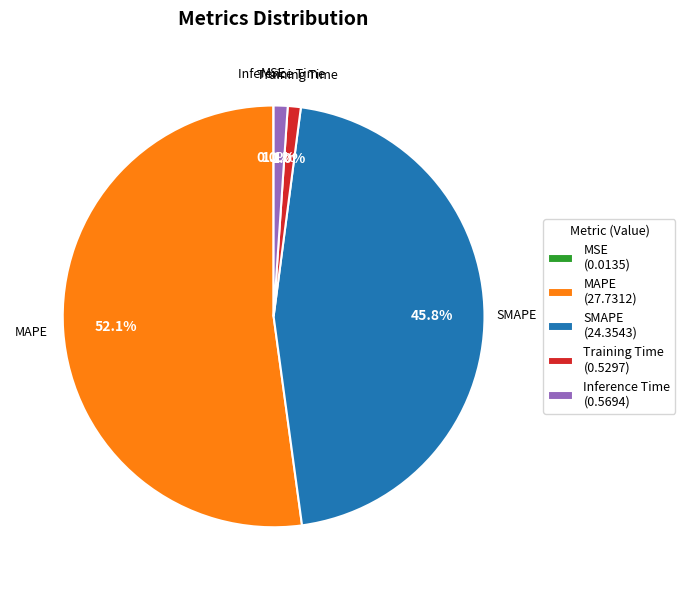

To the nearest percent, what is the difference between the largest and smallest slice percentages?

52%